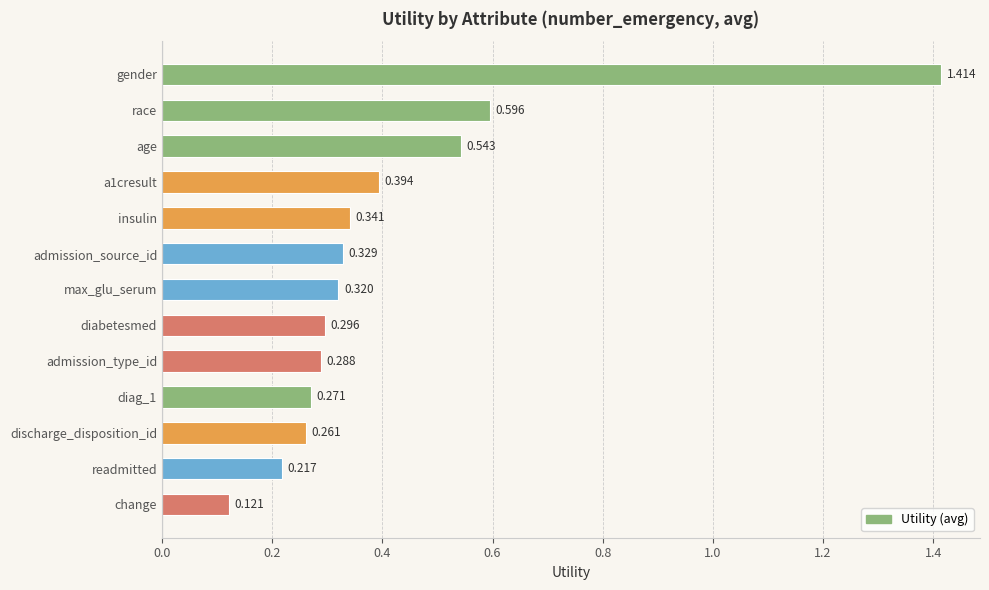

What is the sum of all values?

5.4